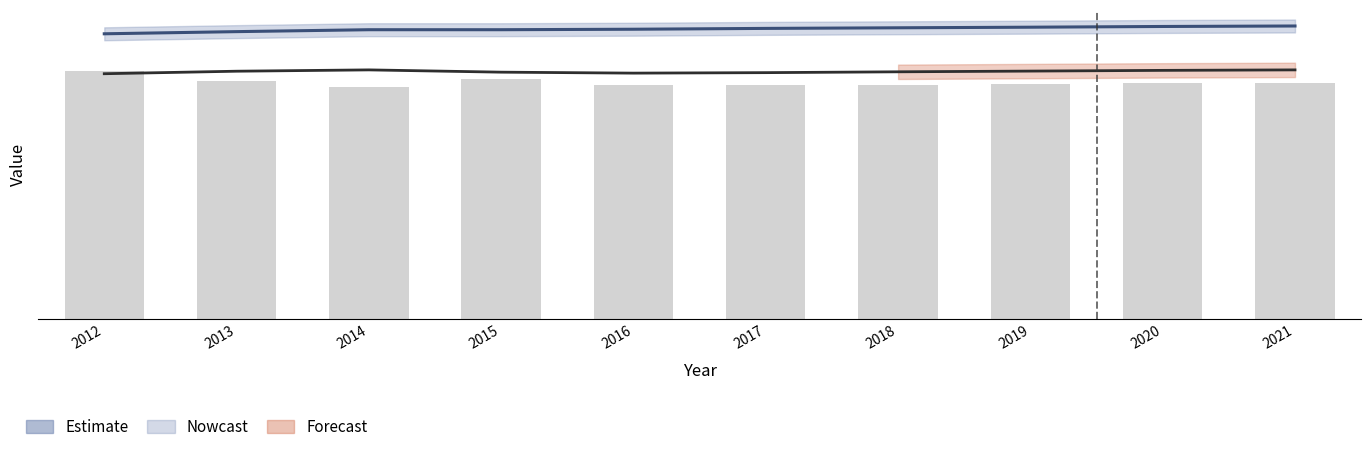

Rank the categories by value from highest to lowest.

2021, 2020, 2019, 2018, 2017, 2016, 2014, 2015, 2013, 2012